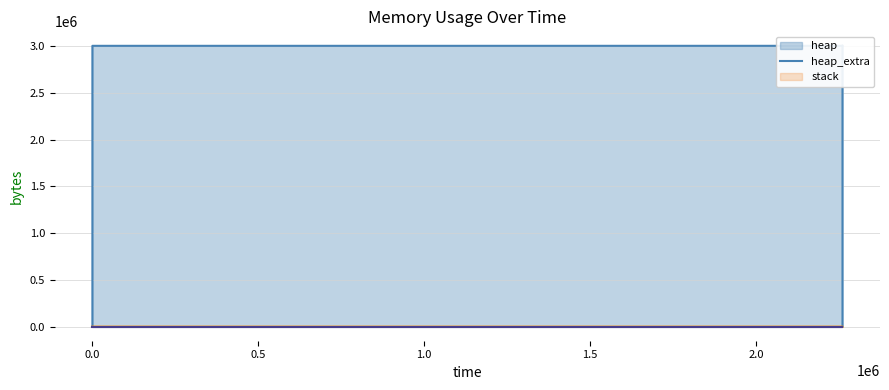

Reading right to left, extract all data points from this chart.

heap: 0	3000000	3000059	3000531	3004627	3005099	3009195	3009195	3005099	3004627	3004568	4568	472	0
heap_extra: 0	8	21	37	45	61	69	69	61	45	32	24	16	0
stack: 0	0	0	0	0	0	0	0	0	0	0	0	0	0